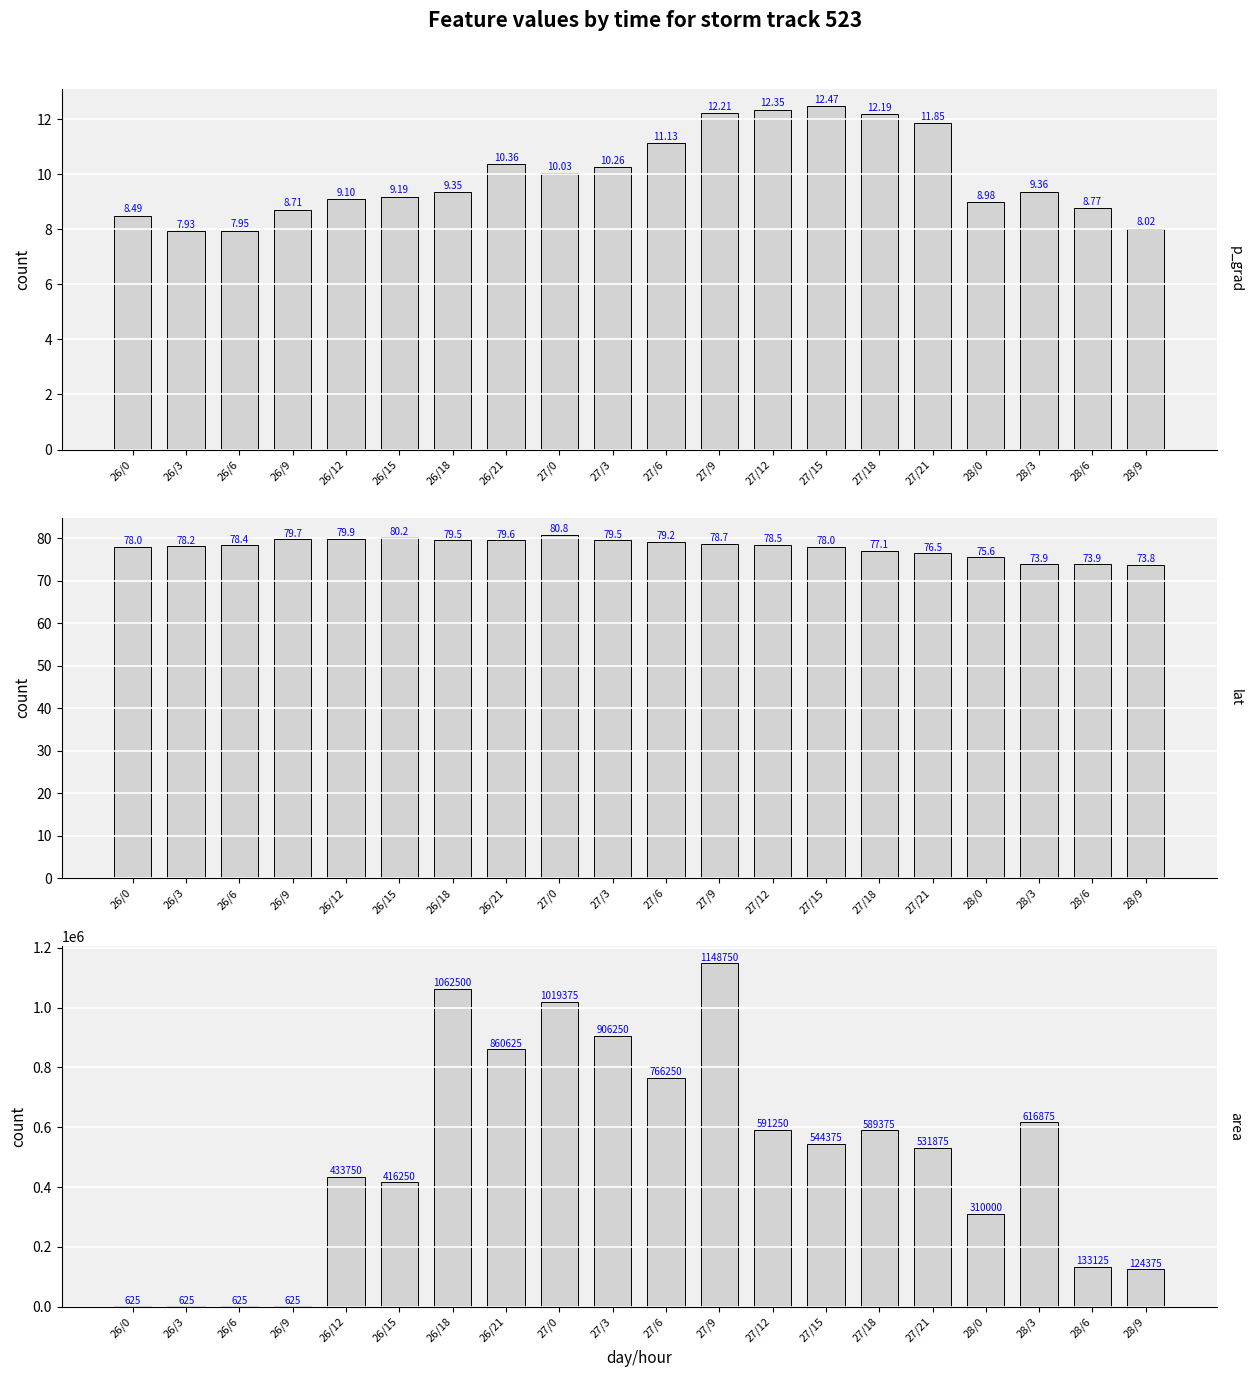

What is the difference between the second highest and minimum values in the area series?

1061875.0